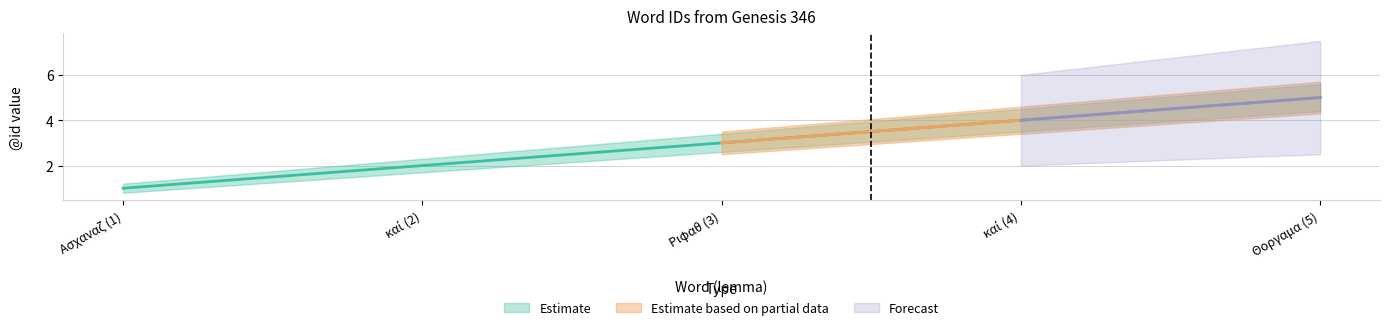

Which category has the highest value across all series?

Θοργαμα (5)